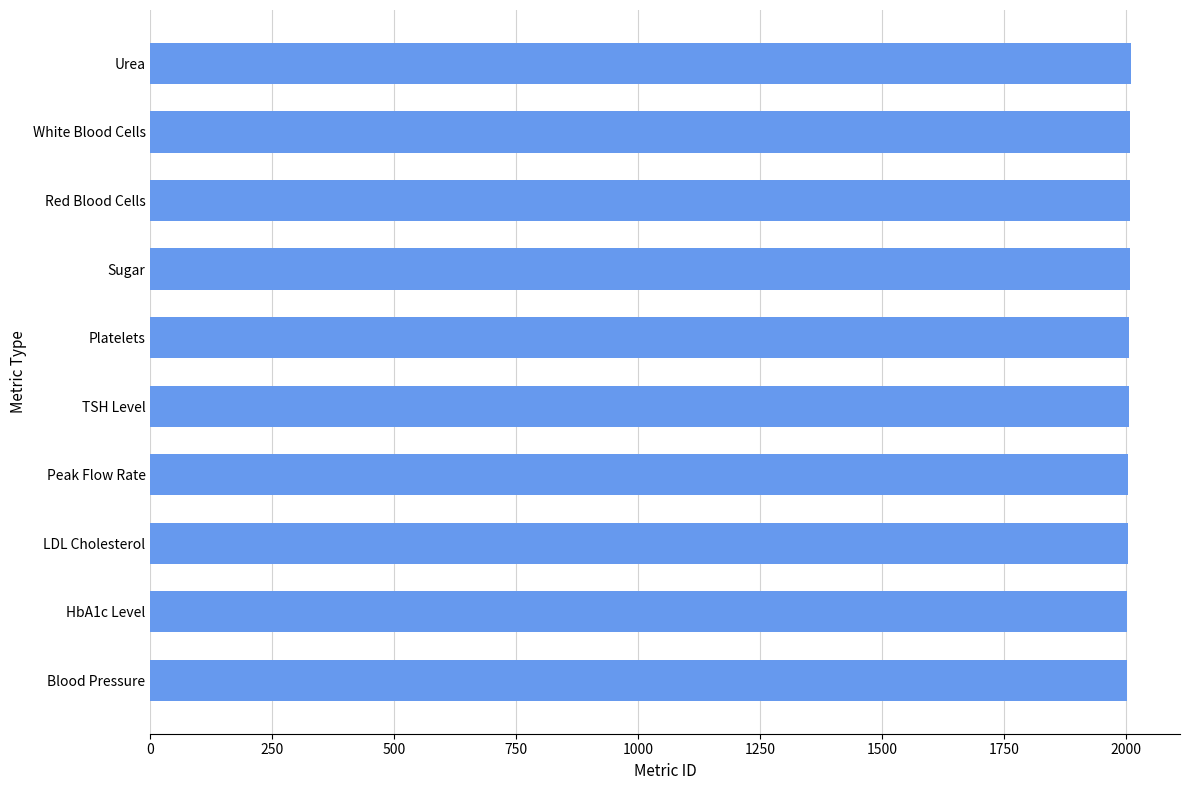

Count the number of categories in the chart.

10